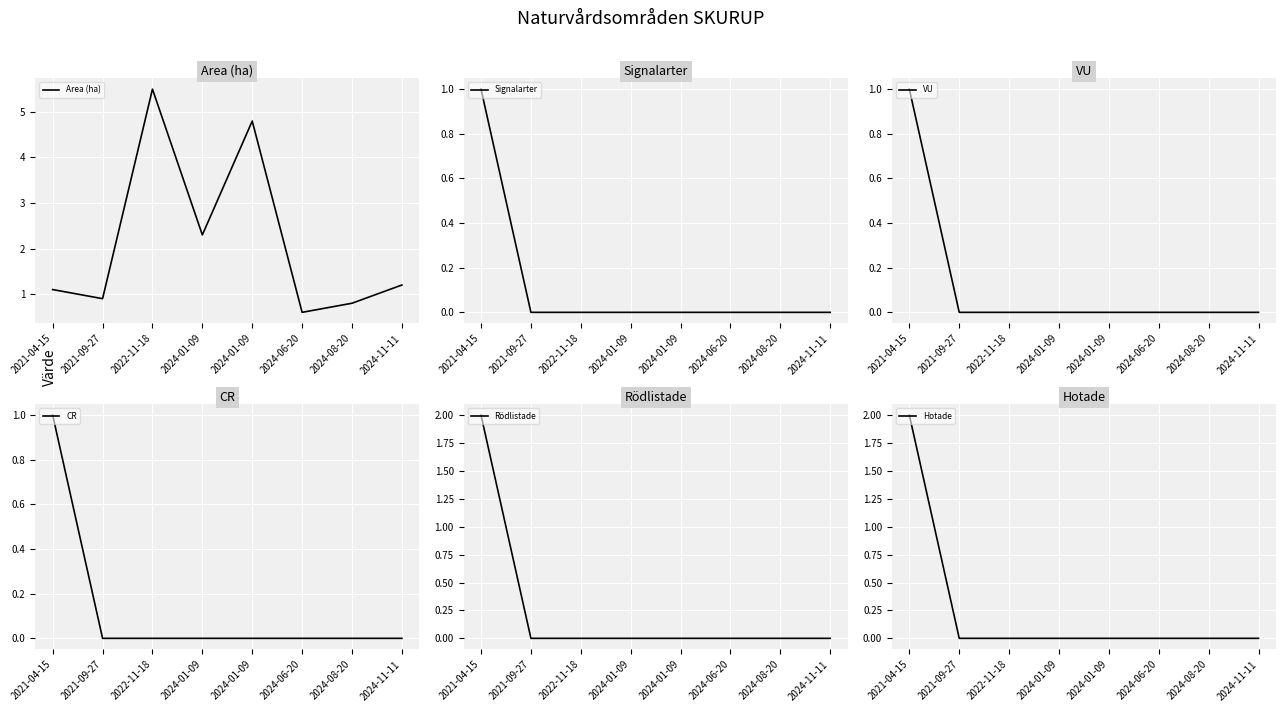

What is the spread (max minus min) of values at 2024-08-20?

0.8